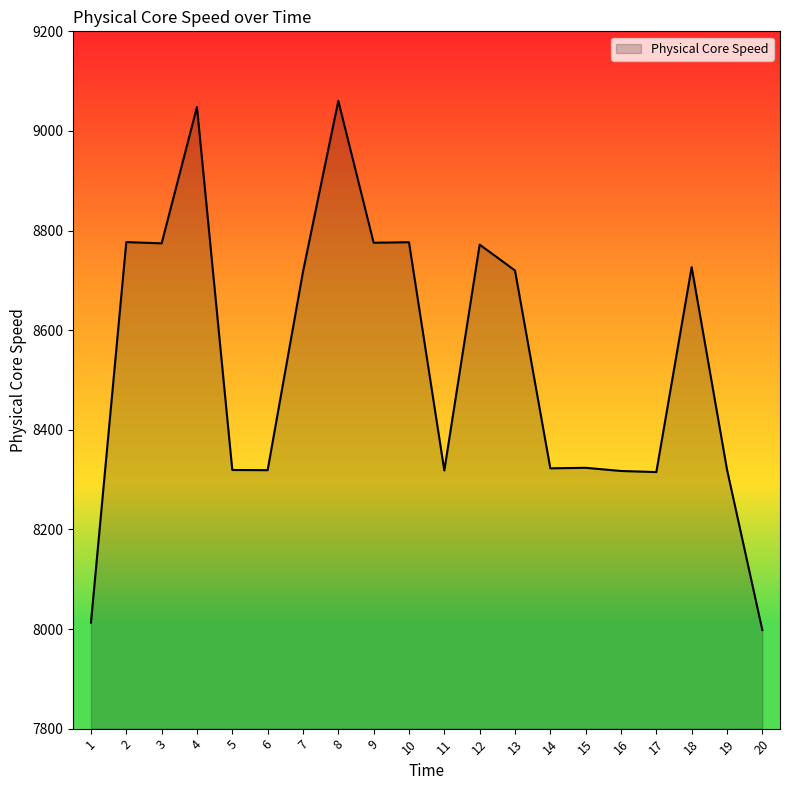

Approximately how many times larger is the value at 6 compared to 12?

0.9